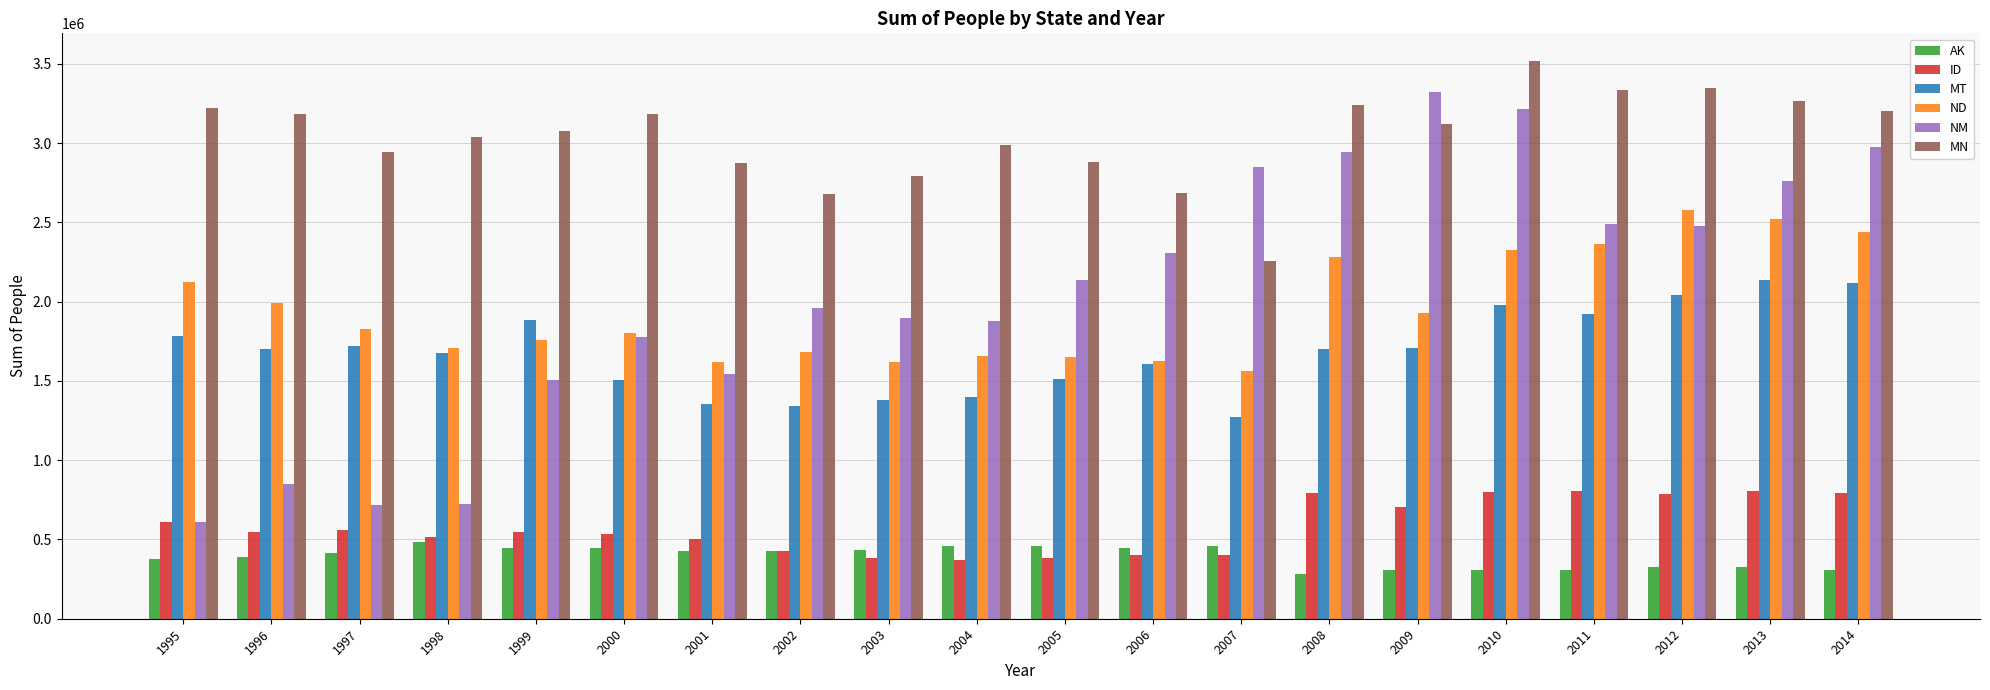

Which series has the largest total across all categories?

MN